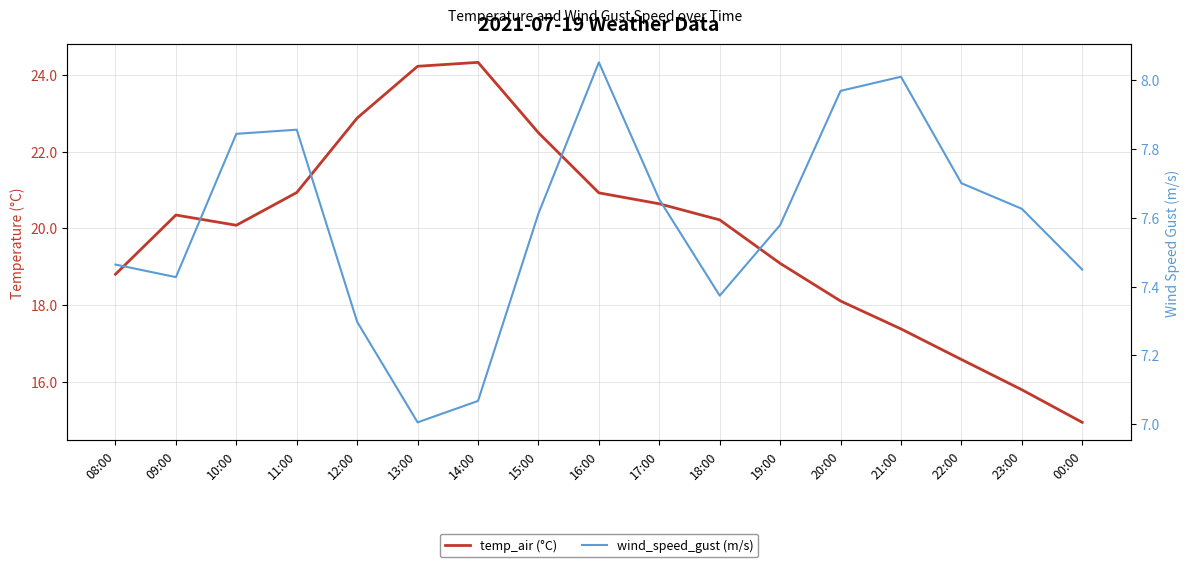

True or false: temp_air (°C) has more than 0 interior local peaks.

True